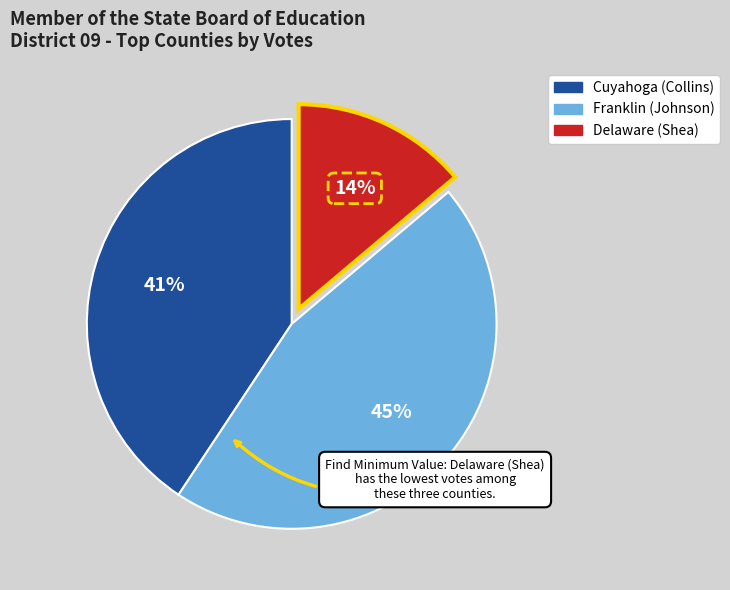

To the nearest percent, what is the average slice percentage?

33%